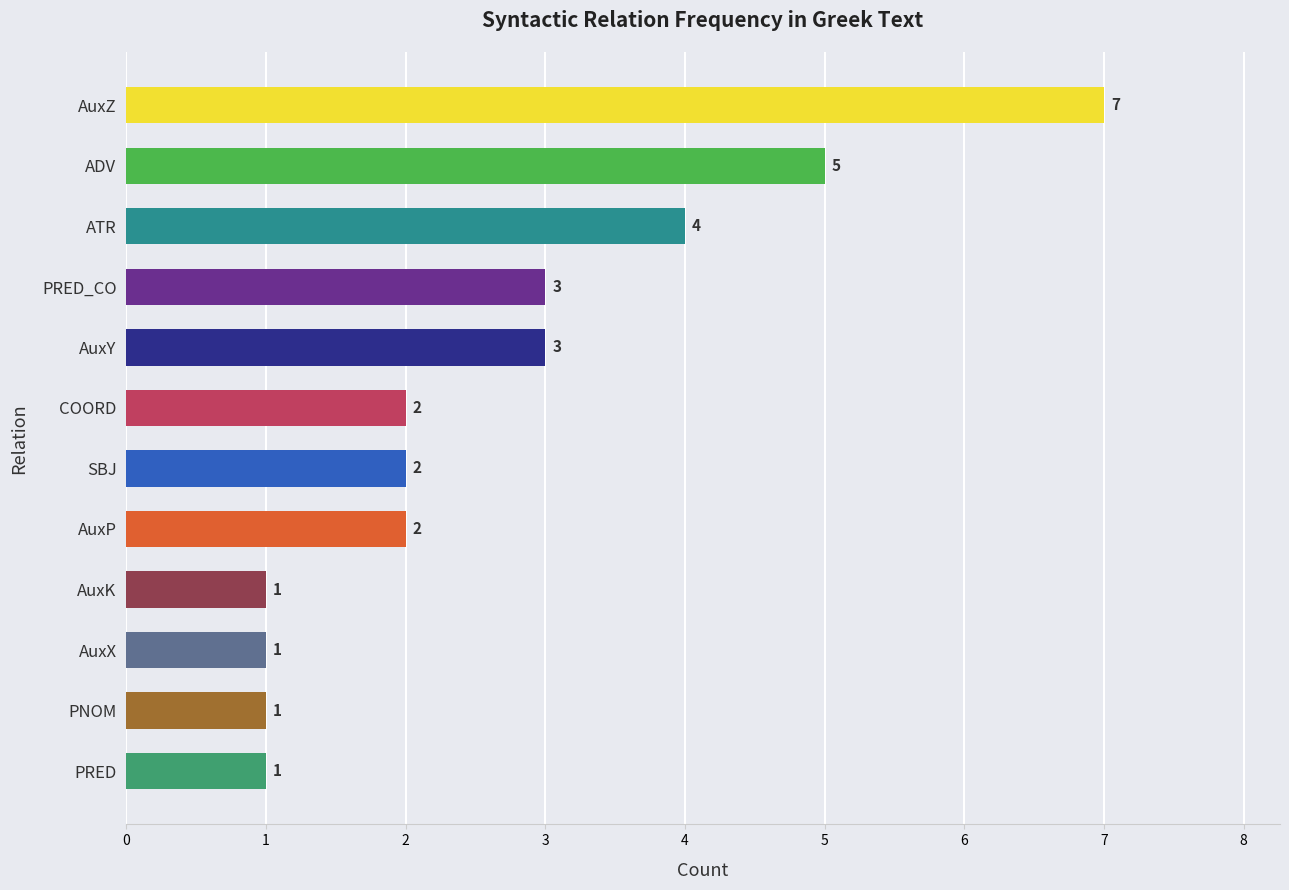

What is the average value?

3